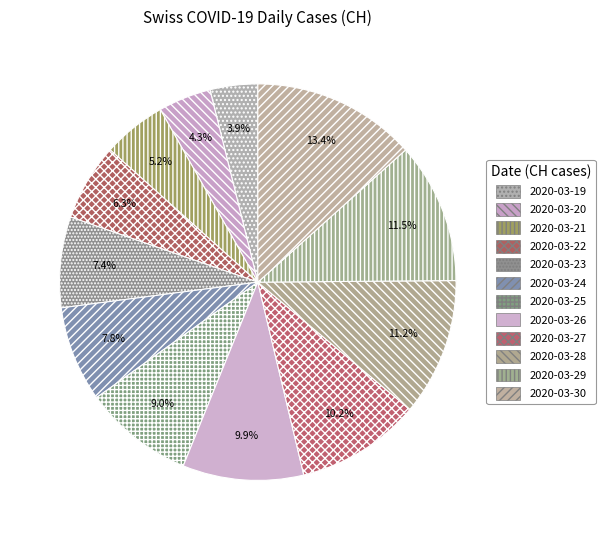

Rank the categories by value from highest to lowest.

2020-03-30, 2020-03-29, 2020-03-28, 2020-03-27, 2020-03-26, 2020-03-25, 2020-03-24, 2020-03-23, 2020-03-22, 2020-03-21, 2020-03-20, 2020-03-19